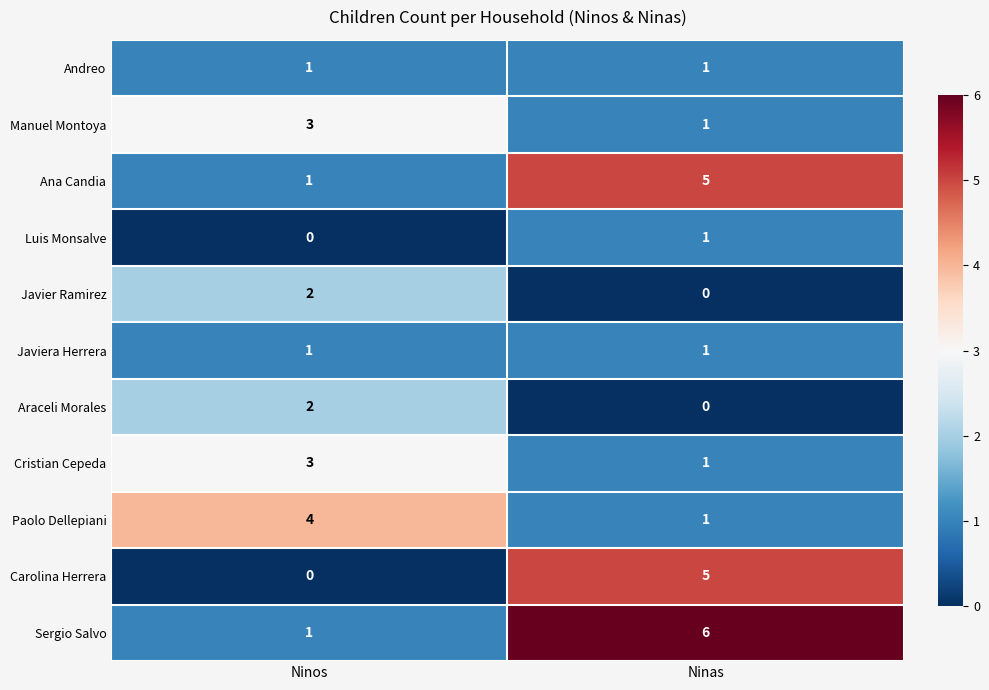

Which series has the largest total across all categories?

Sergio Salvo